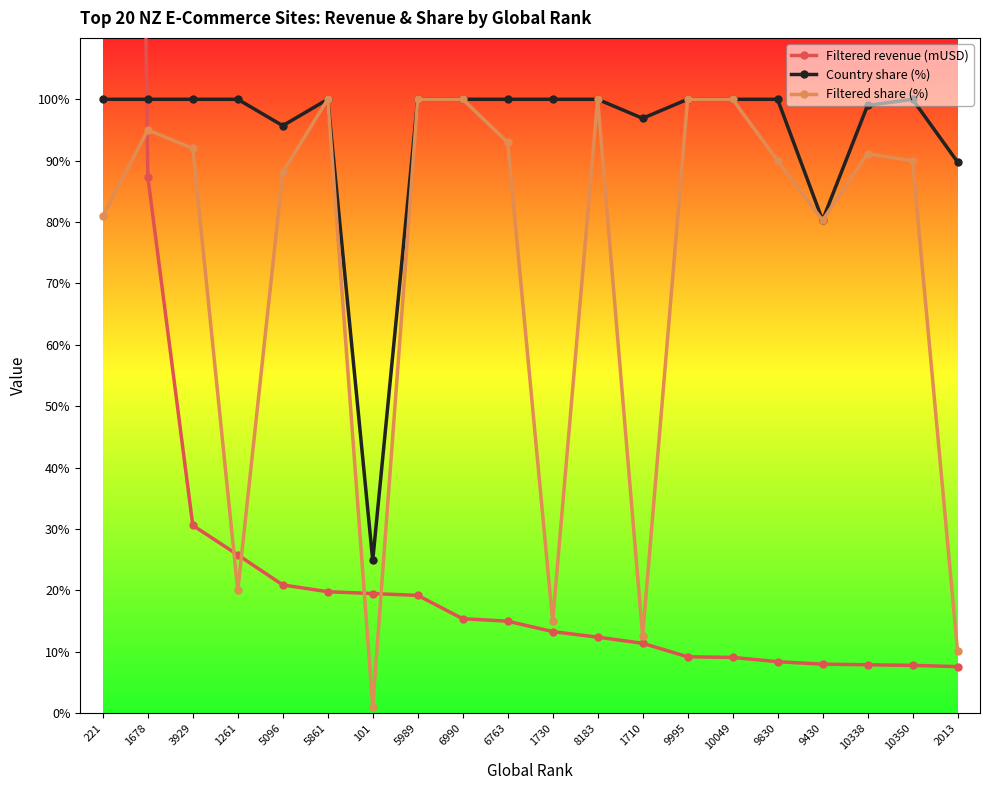

Which series ends up on top after the final intersection of Filtered revenue (mUSD) and Filtered share (%)?

Filtered share (%)